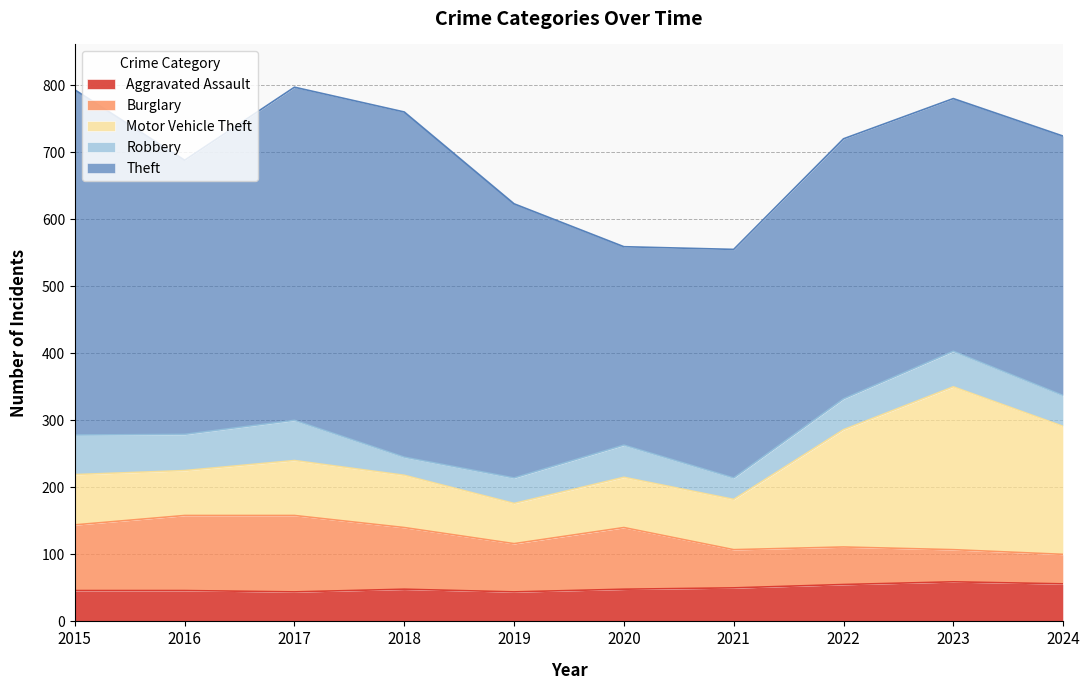

Is the value of Theft at 2019 greater than the value of Burglary at 2015?

Yes